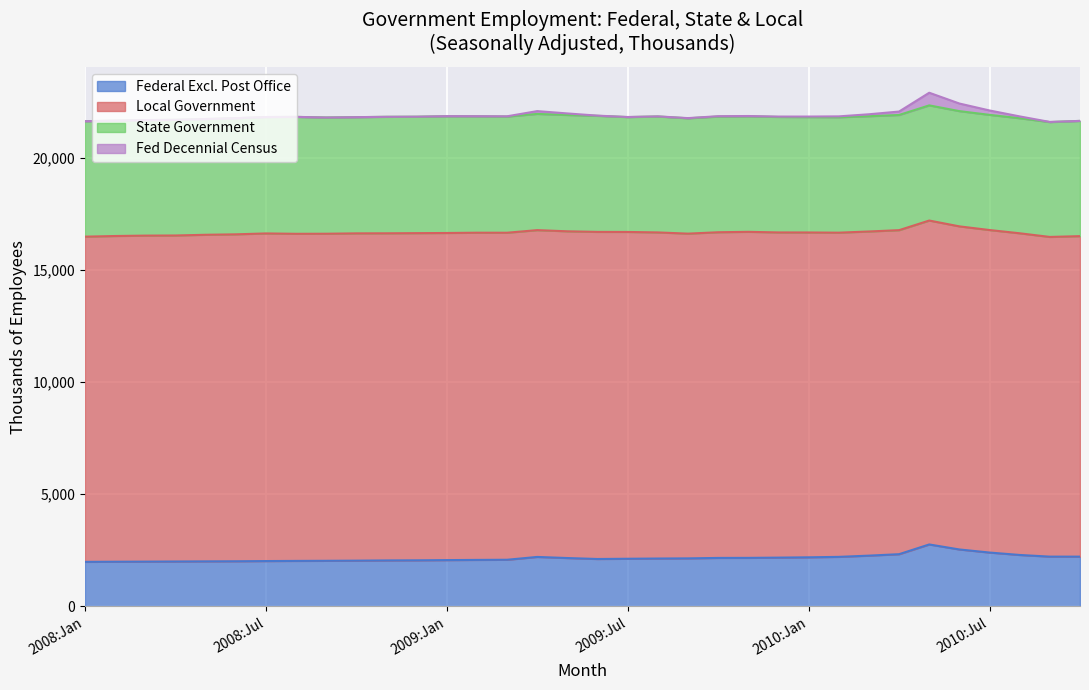

What is the difference between the maximum and minimum values in the Local Government series?

710.0